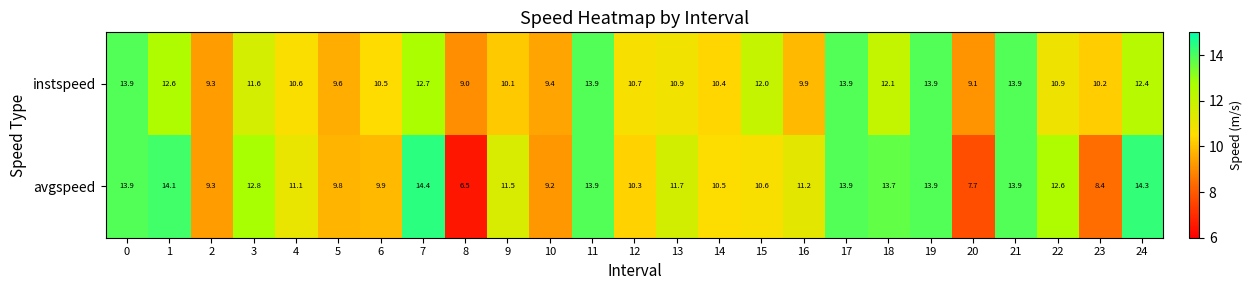

Which category has the highest value across all series?

7